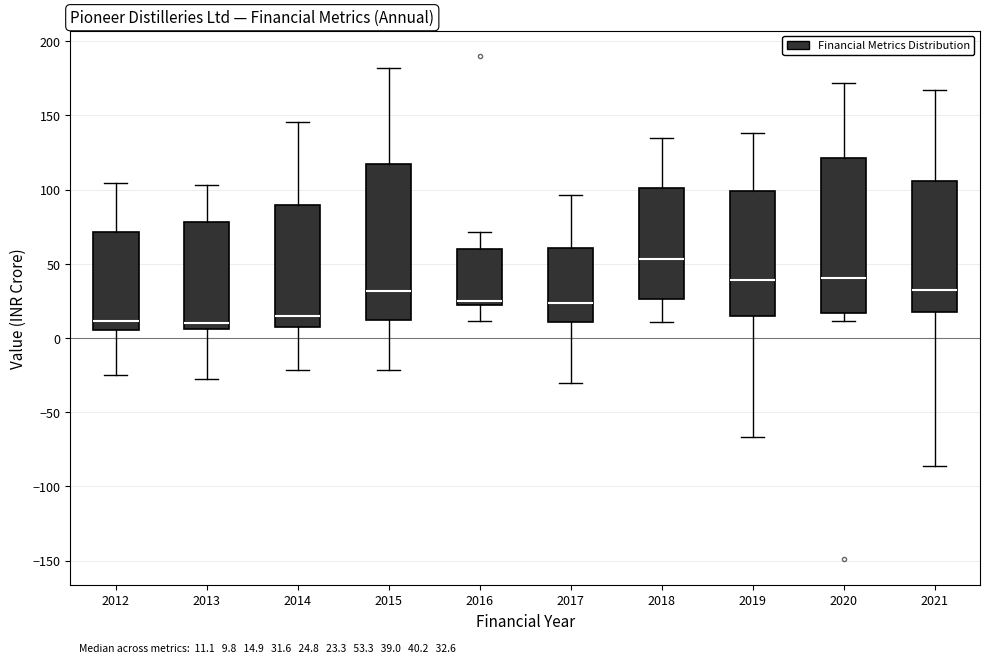

Which box has the highest median line?

2018